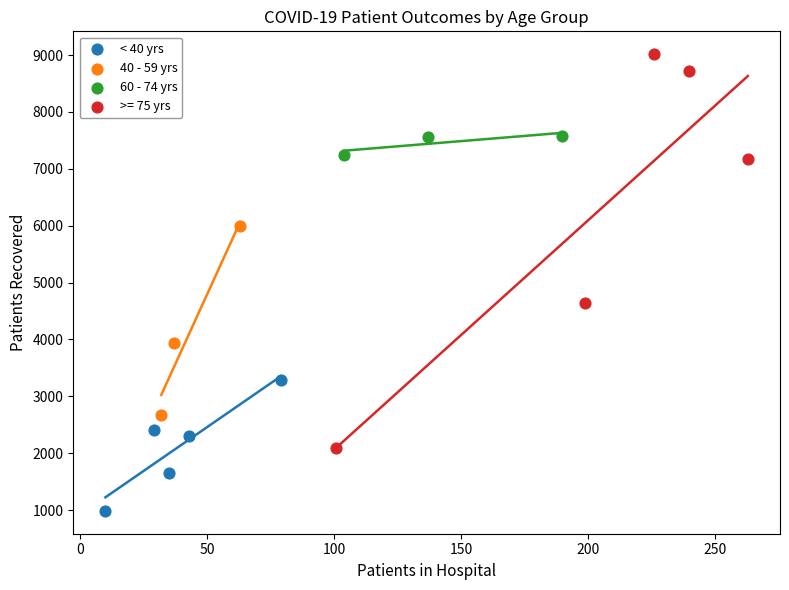

What are all the series names shown in the legend?

< 40 yrs, 40 - 59 yrs, 60 - 74 yrs, >= 75 yrs